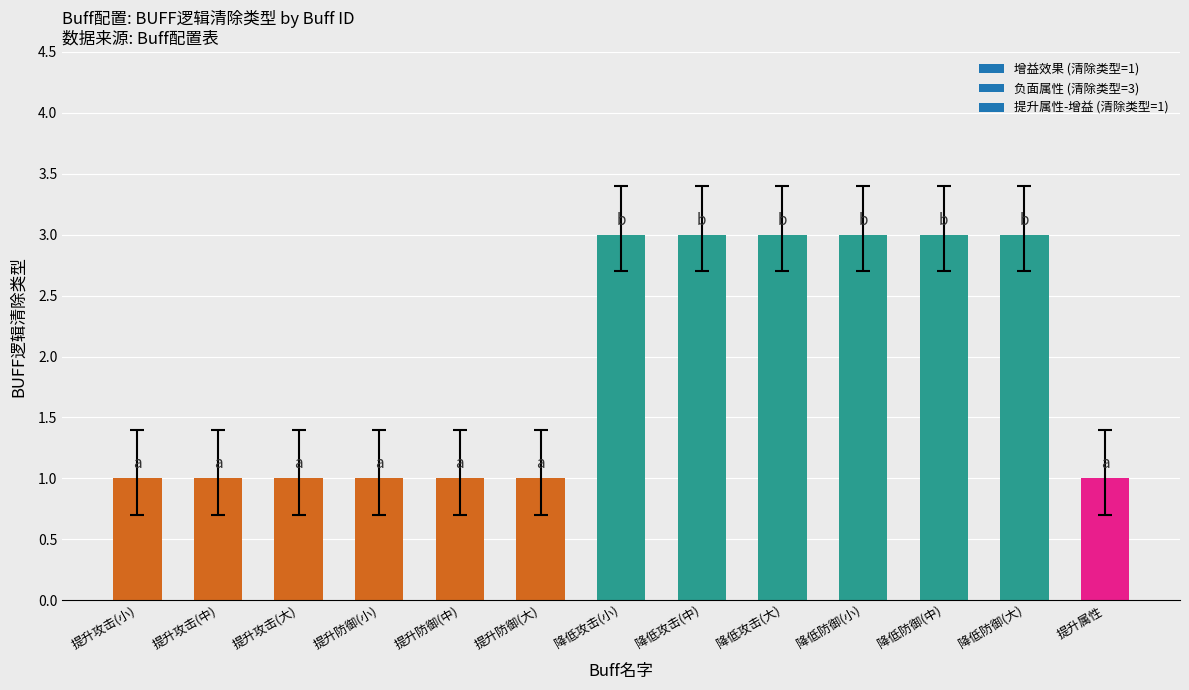

Reading left to right, list all the values displayed in this chart.

1	1	1	1	1	1	3	3	3	3	3	3	1